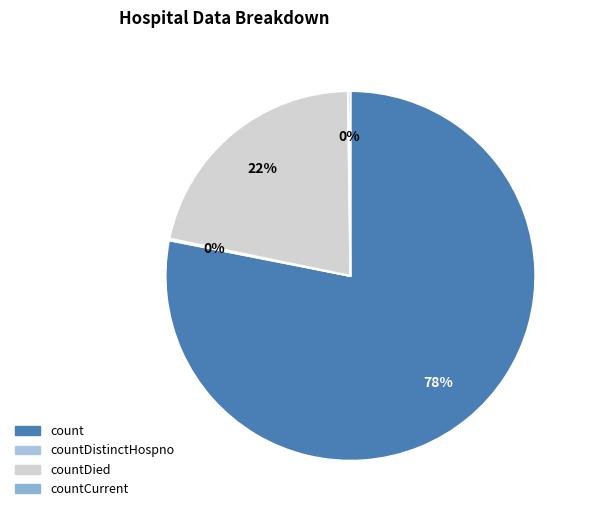

Count the number of slices in the pie.

4